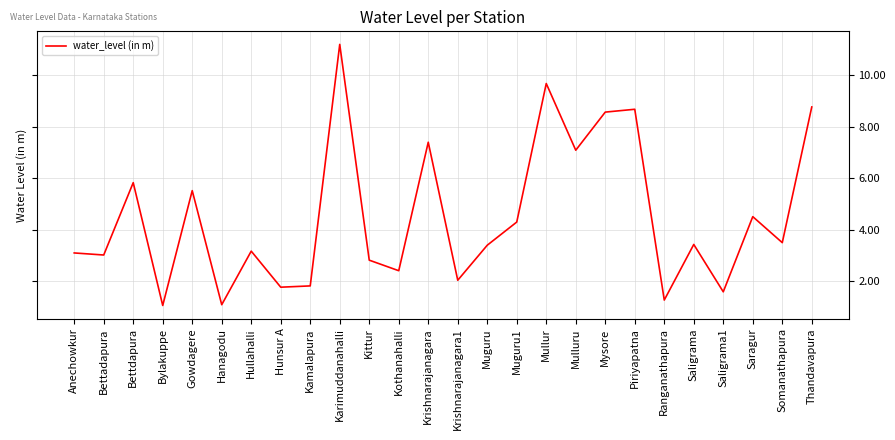

Which has a higher value, Krishnarajanagara or Anechowkur?

Krishnarajanagara